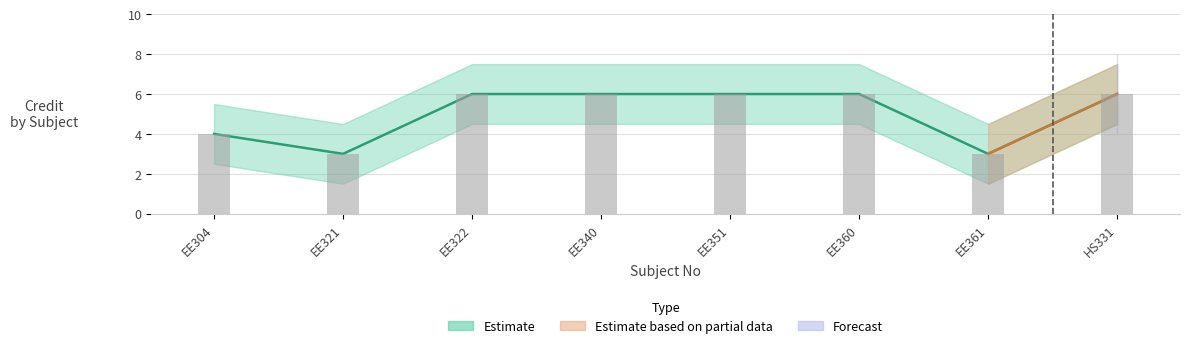

What is the average value?

5